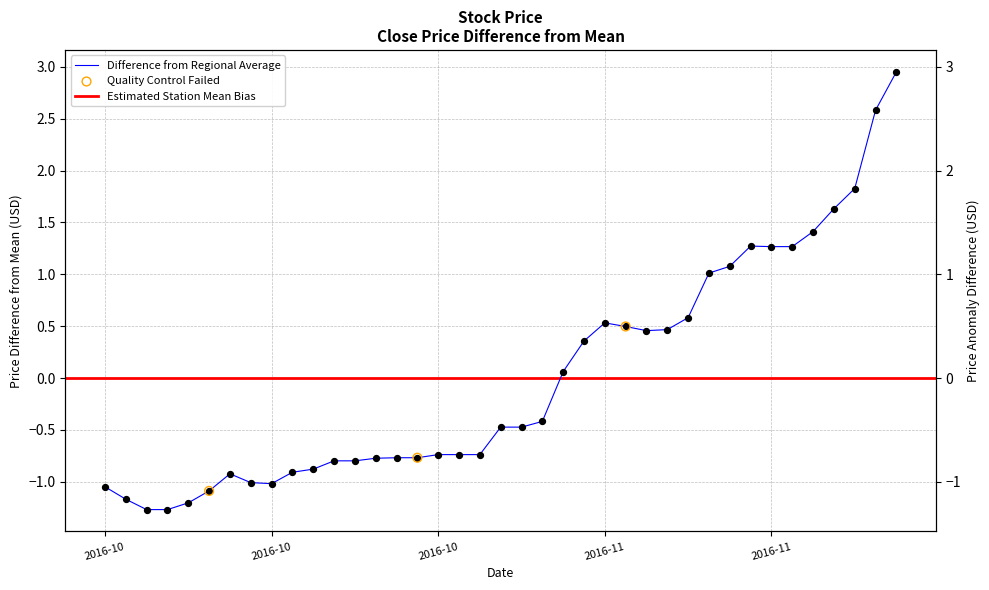

At which category is the sum across all series the highest?

2016-11-28